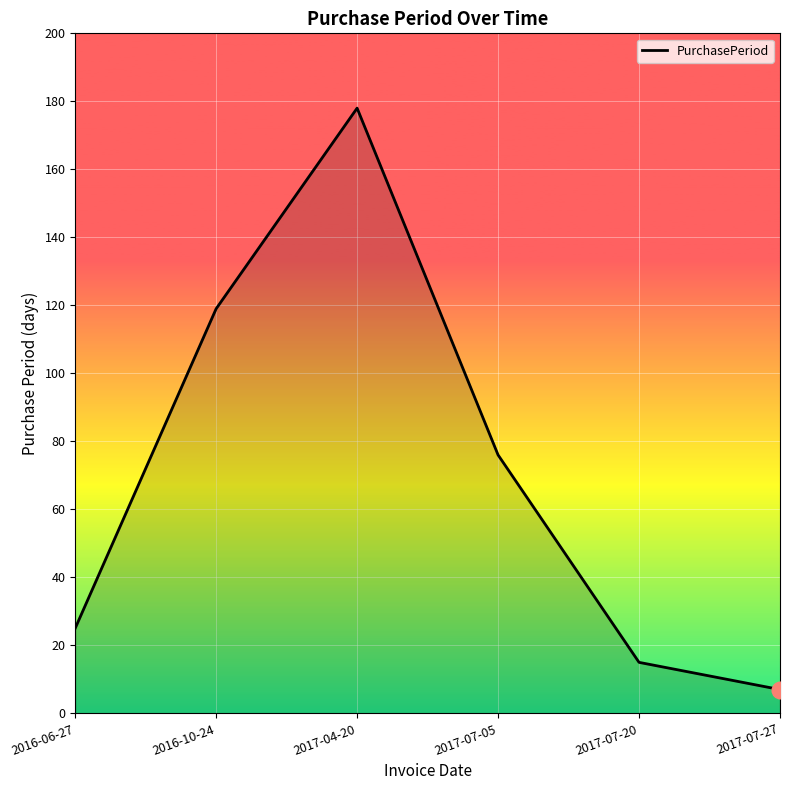

Between 2017-04-20 and 2016-10-24, which is larger?

2017-04-20